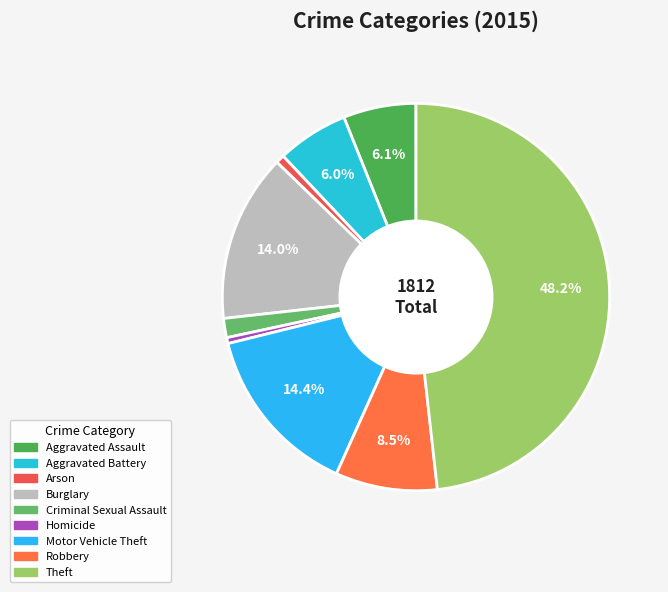

How many slices are in this pie chart?

9